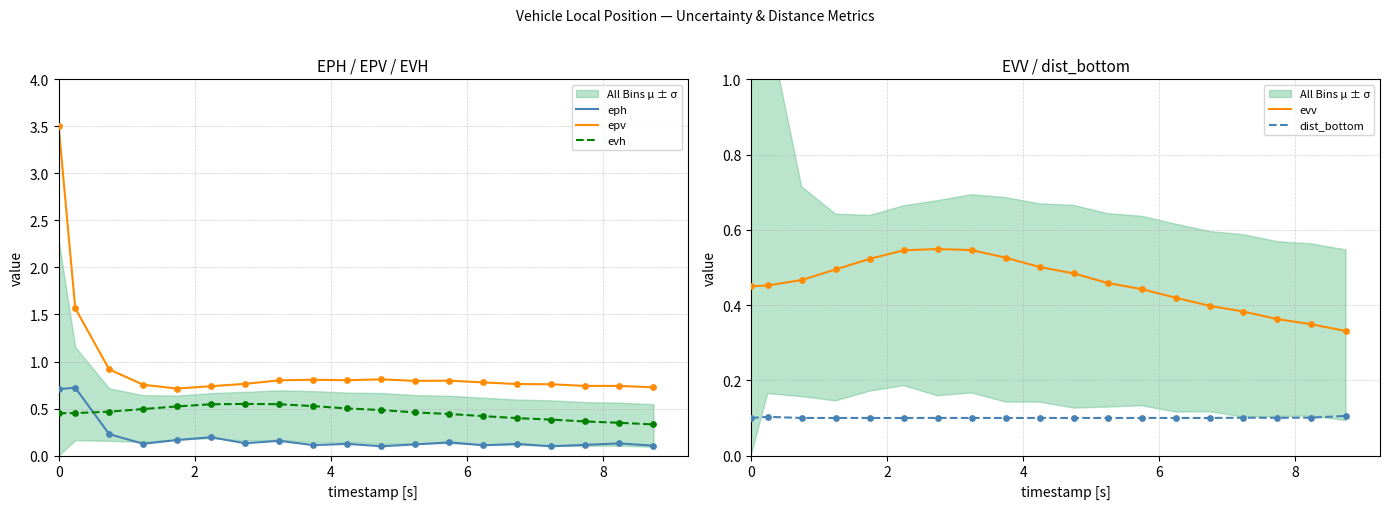

Which series has the largest Y range (max minus min)?

epv